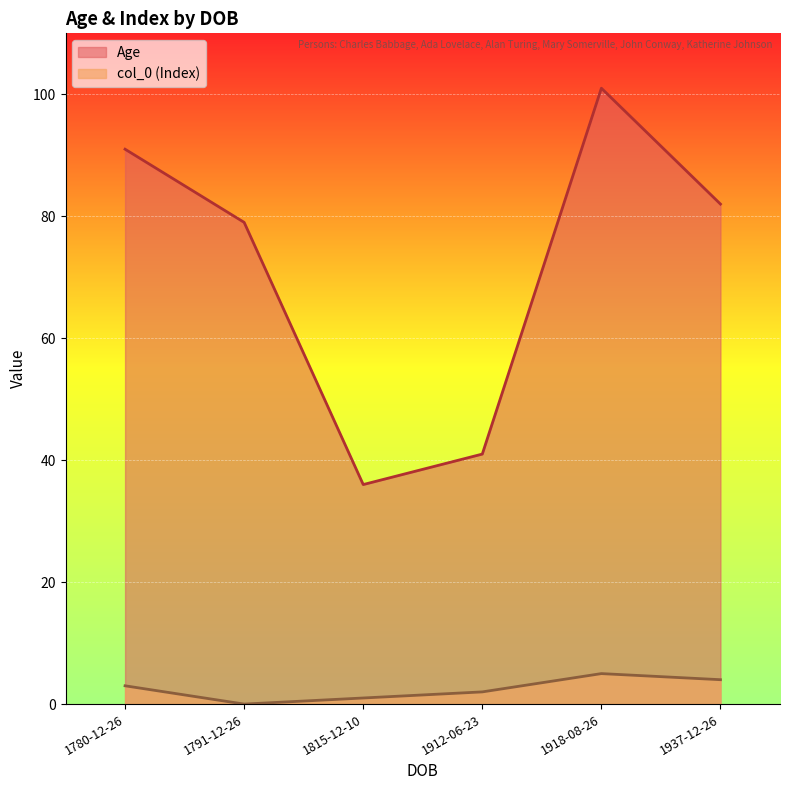

The col_0 series shows 7 at 1918-08-26. True or false?

False